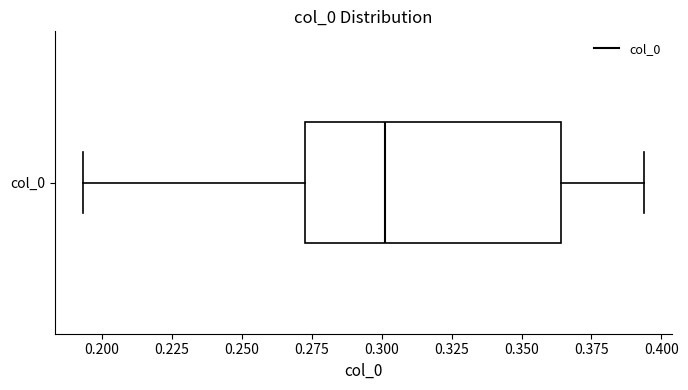

Where does the left whisker of the box for col_0 end on the x-axis? The values are not printed on the chart, so give them approximately, as read against the axis.

0.195